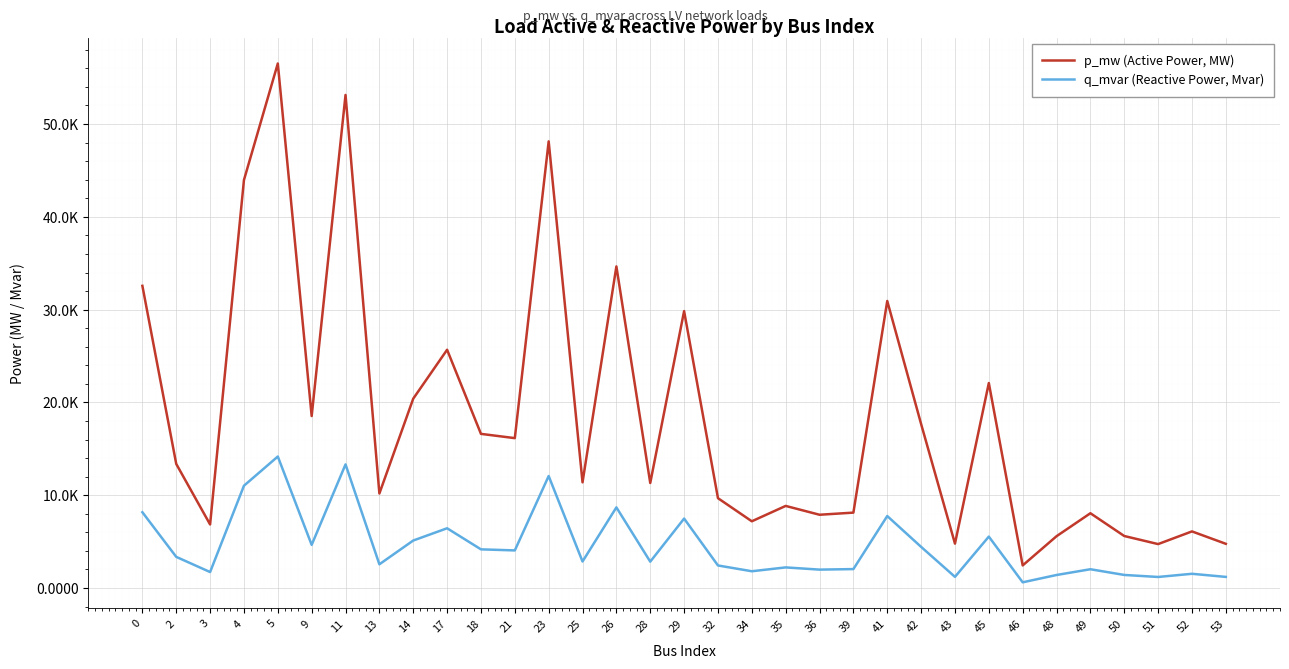

The p_mw (Active Power, MW) series shows 0.0 at 13. True or false?

False